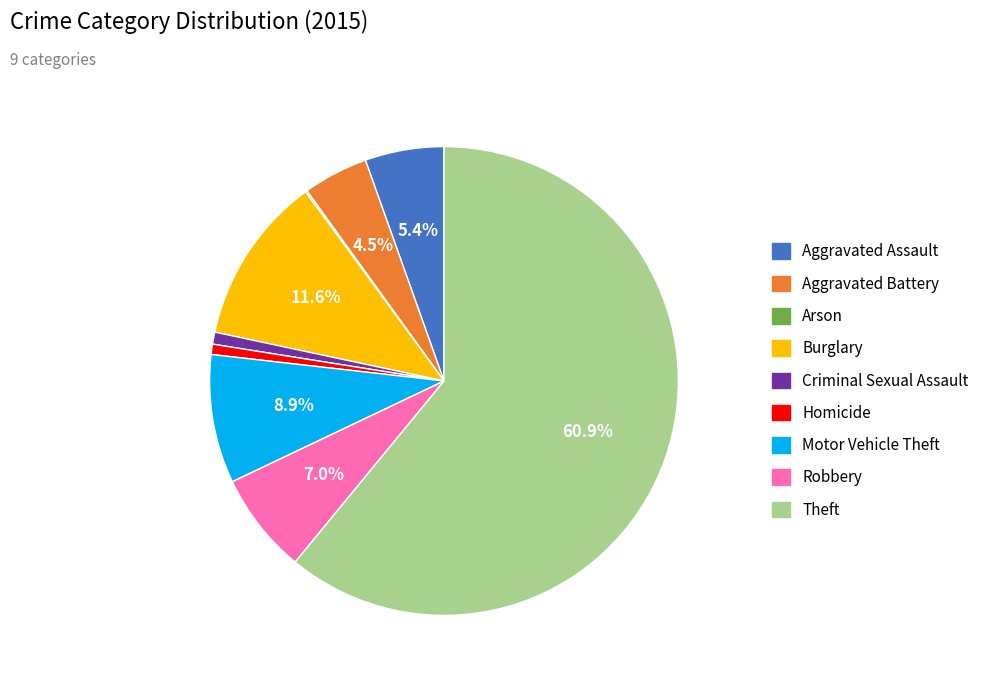

True or false: Robbery accounts for 7% of the total.

True